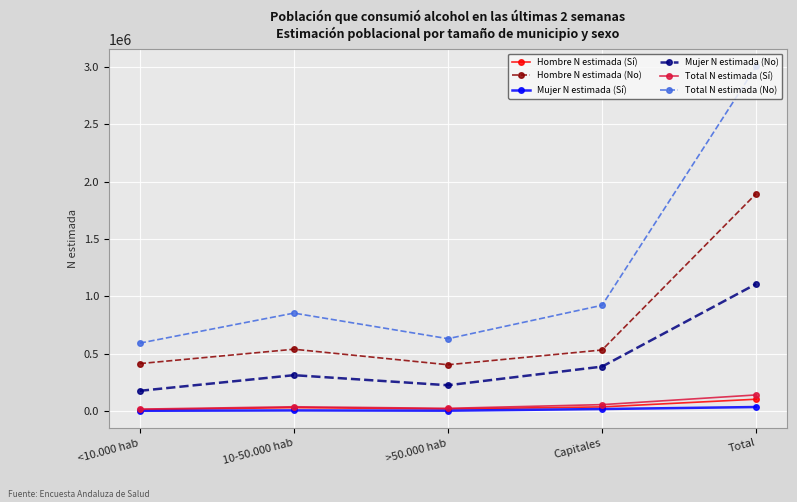

Which category has the highest value across all series?

Total